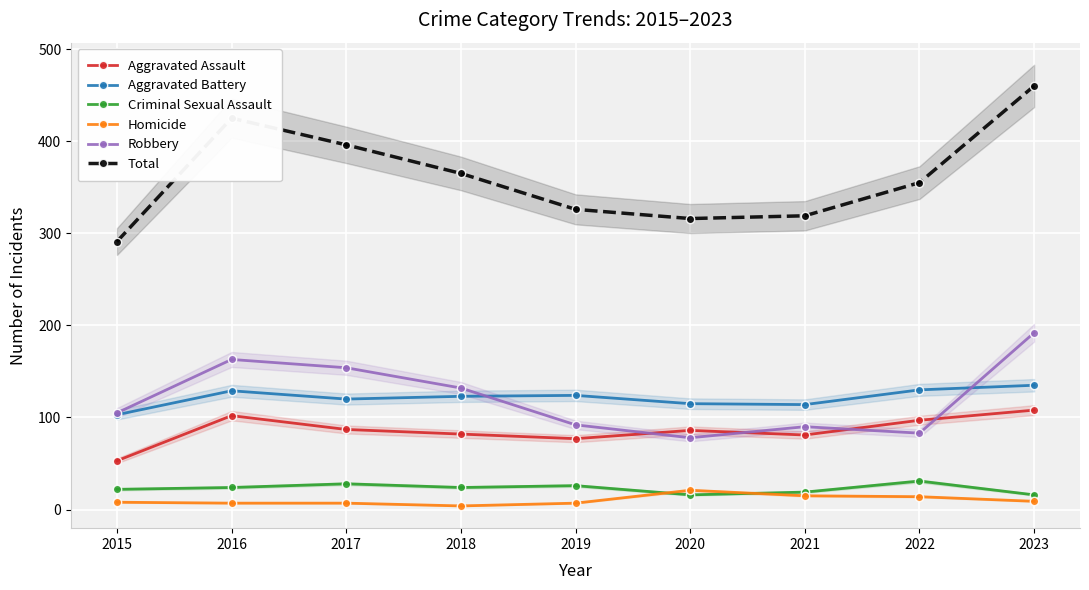

At which category does the chart reach its peak across all series?

2023